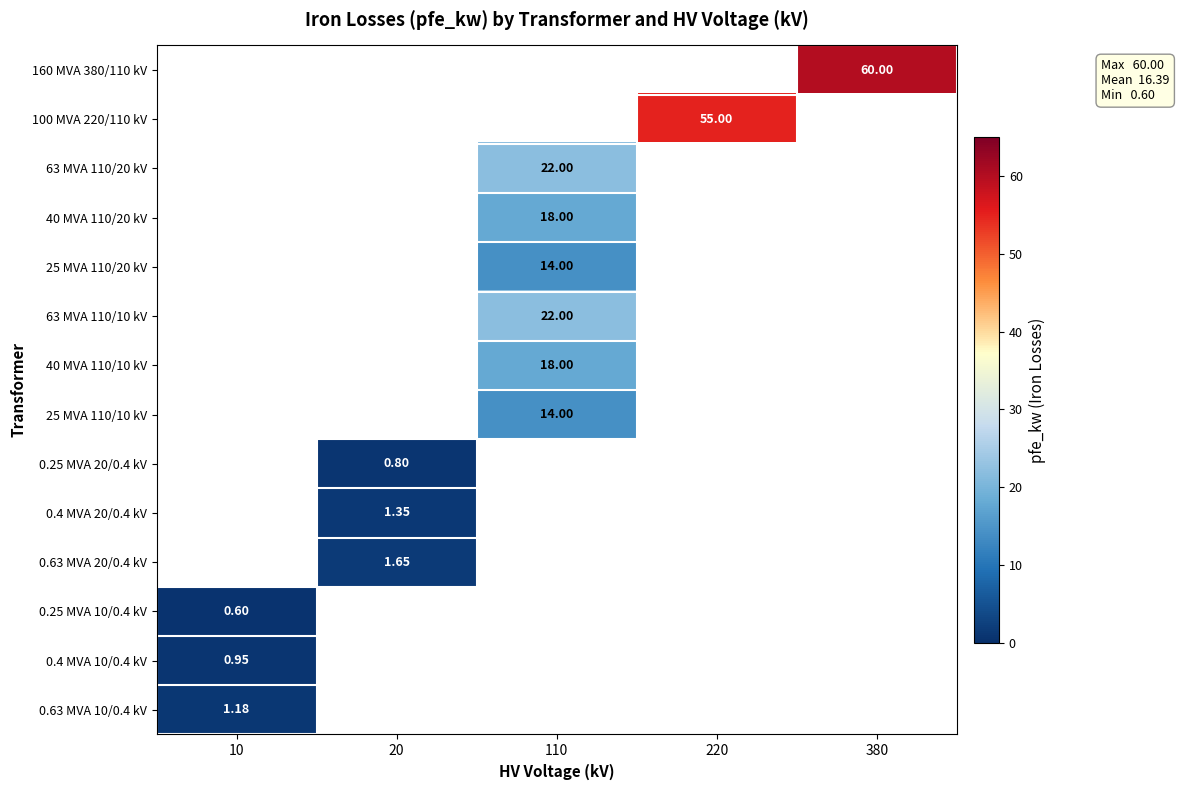

Rank the categories by 160 MVA 380/110 kV value from lowest to highest.

10, 20, 110, 220, 380